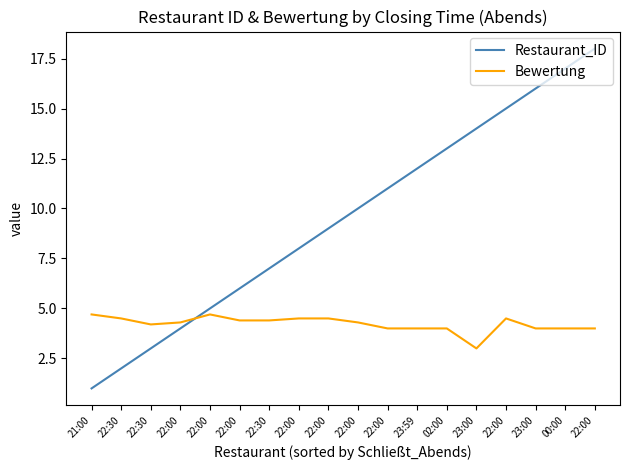

How many lines are shown in the chart?

2